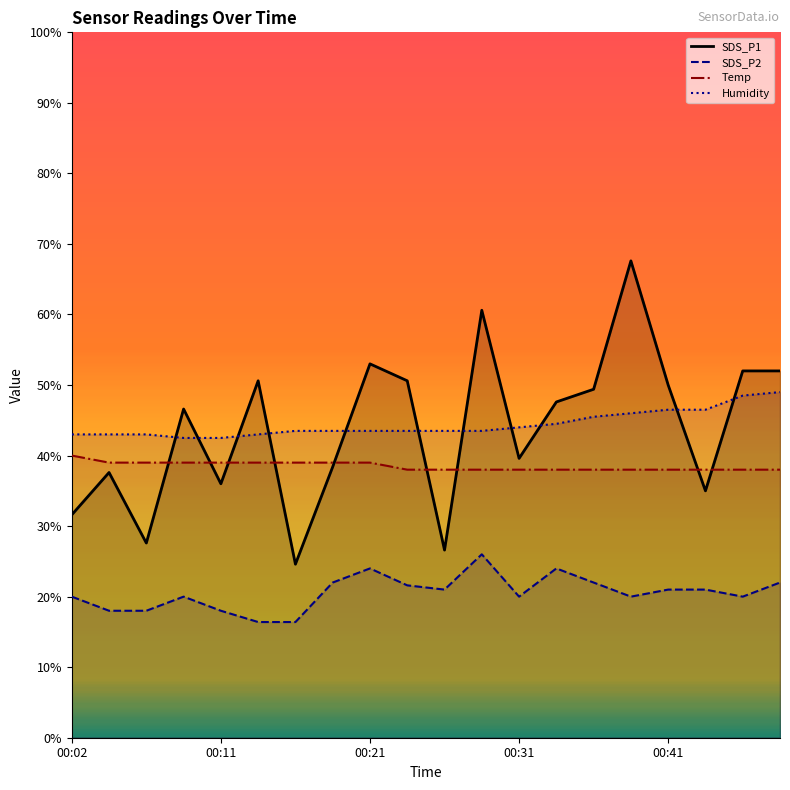

What is the total value across all series at 00:28?

168.1